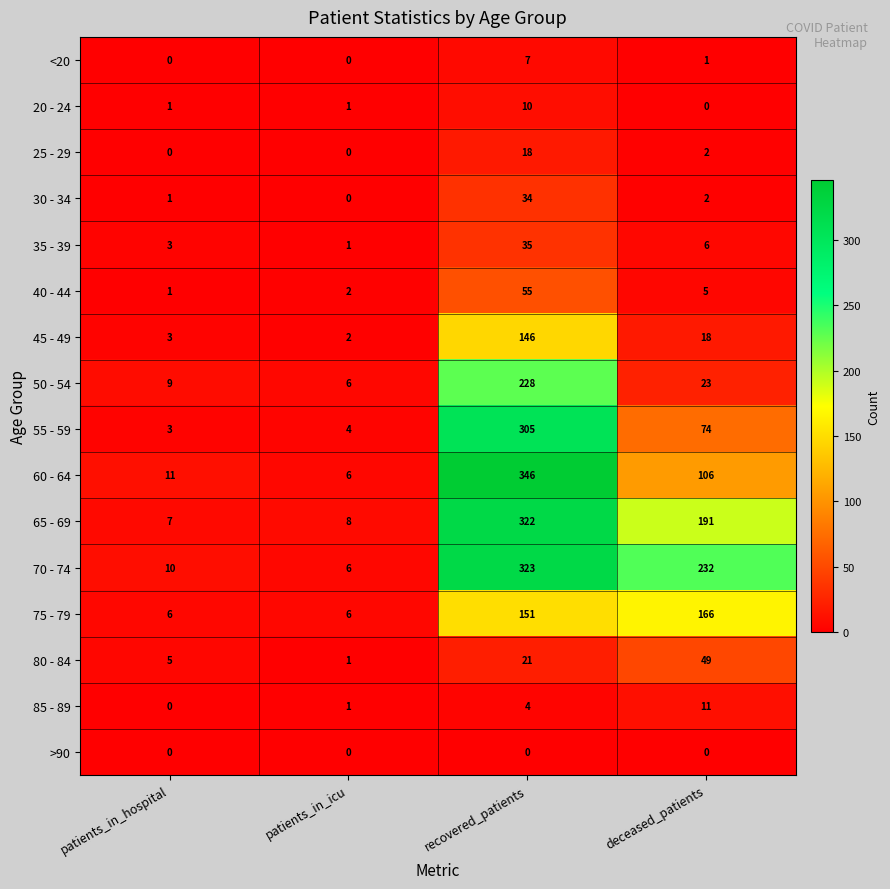

What is the highest value of the <20 series?

7